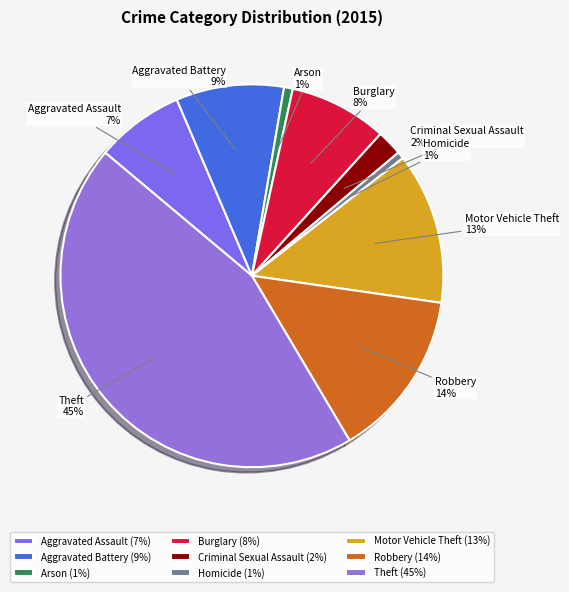

Is it true that Criminal Sexual Assault is 2% of the pie?

True